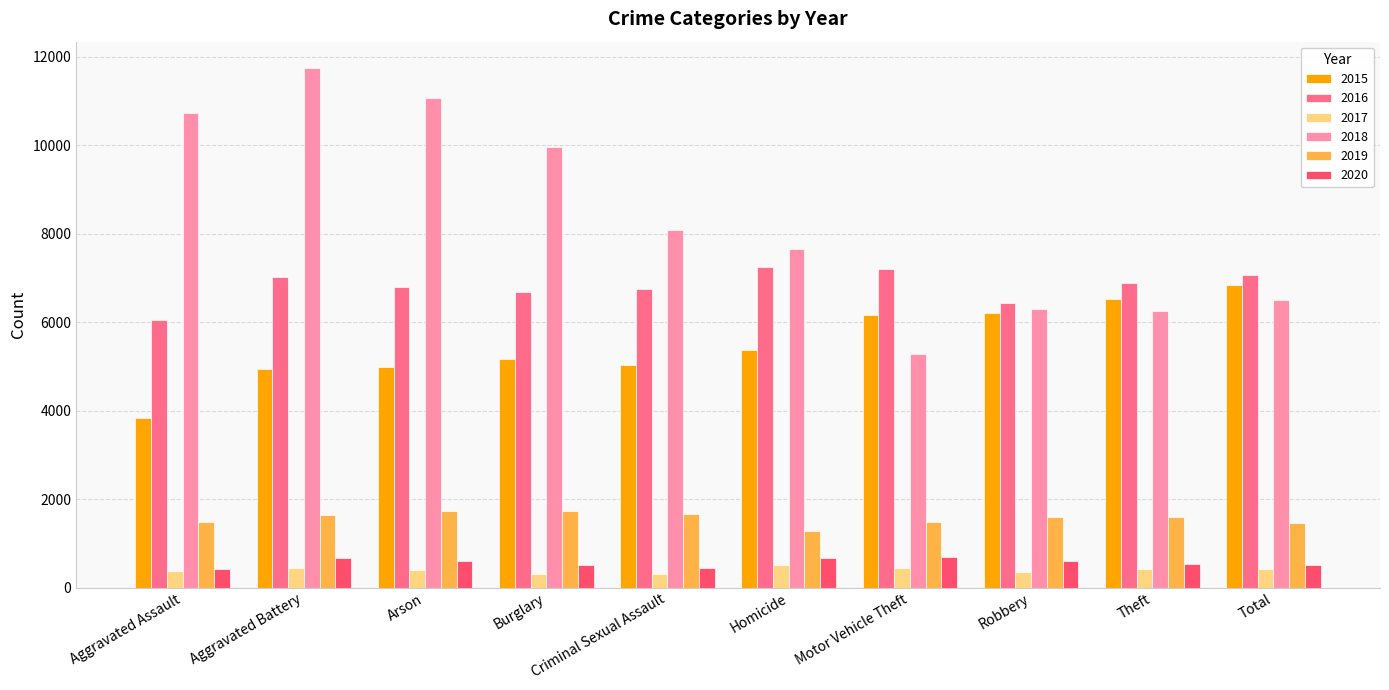

Is the value of 2016 at Arson greater than the value of 2015 at Arson?

Yes